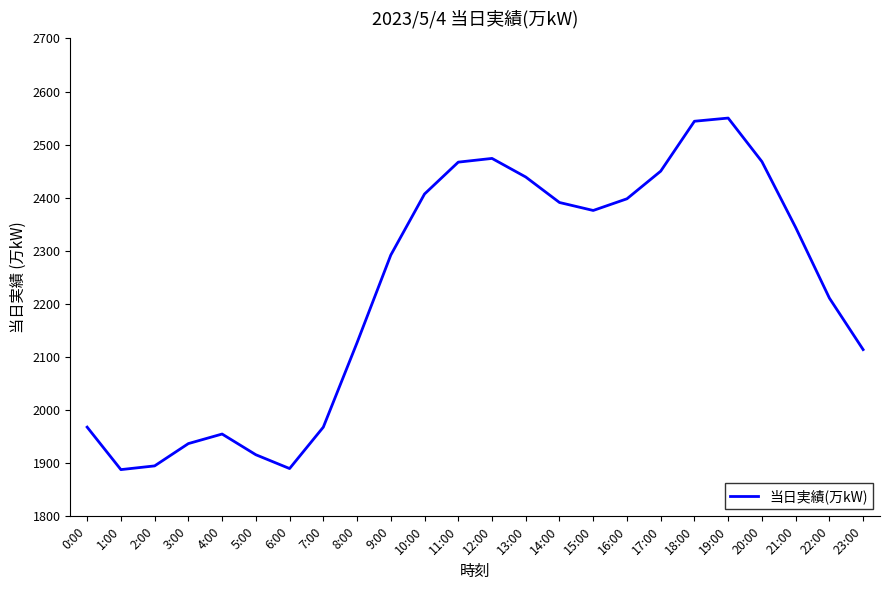

What is the smallest value displayed?

1888